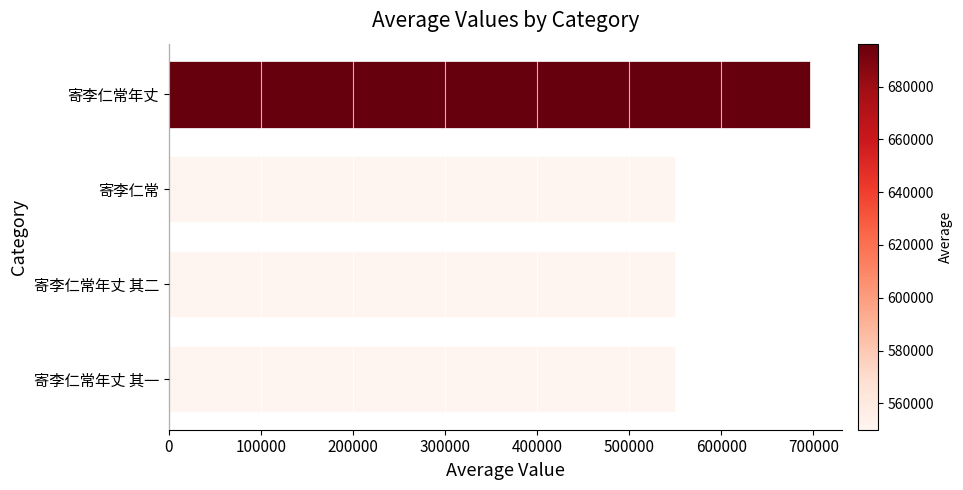

What is the minimum value shown in the chart?

549984